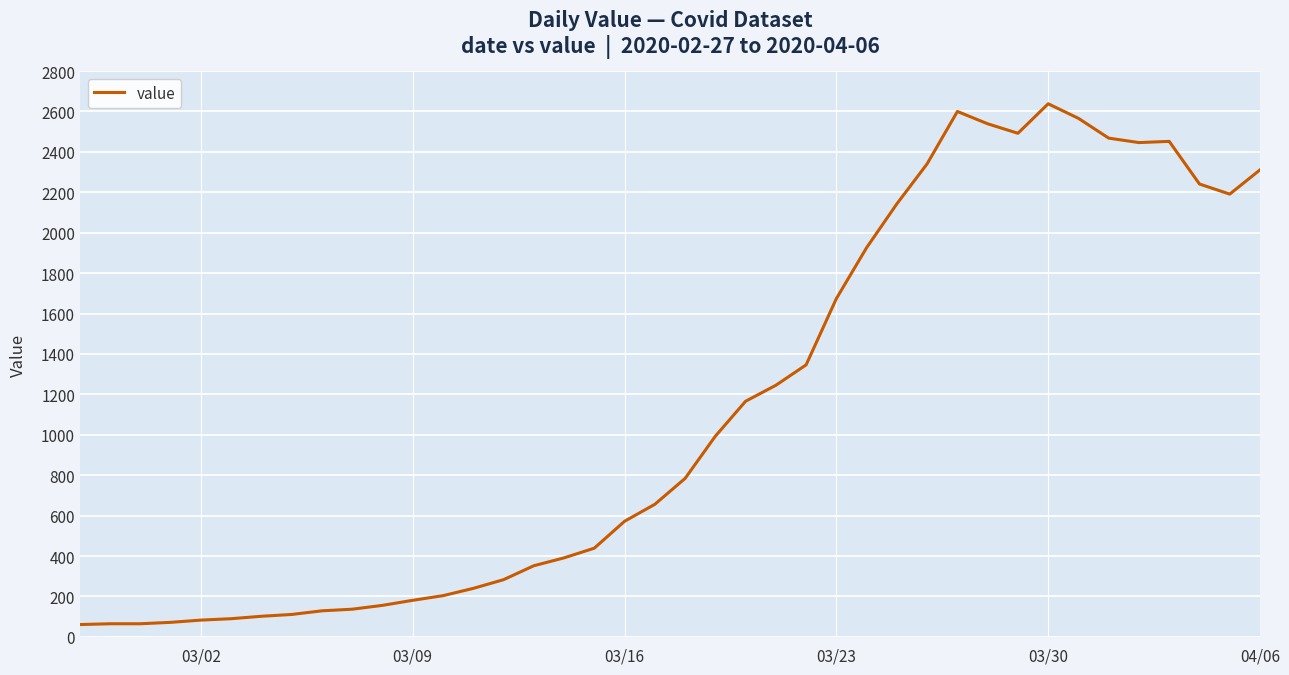

What is the minimum value shown in the chart?

61